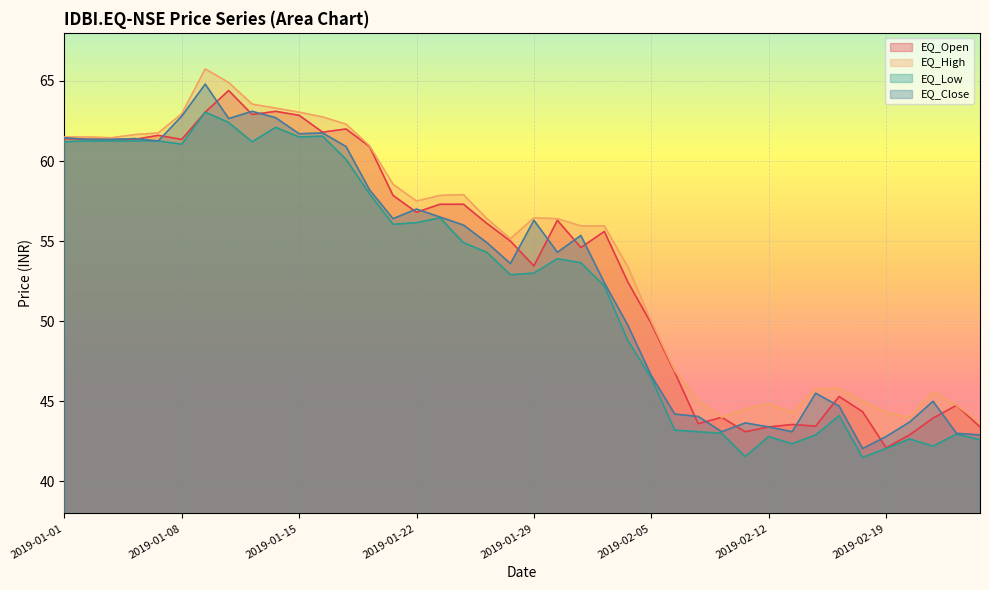

Rank the series by their maximum value, from lowest to highest.

EQ_Low, EQ_Open, EQ_Close, EQ_High